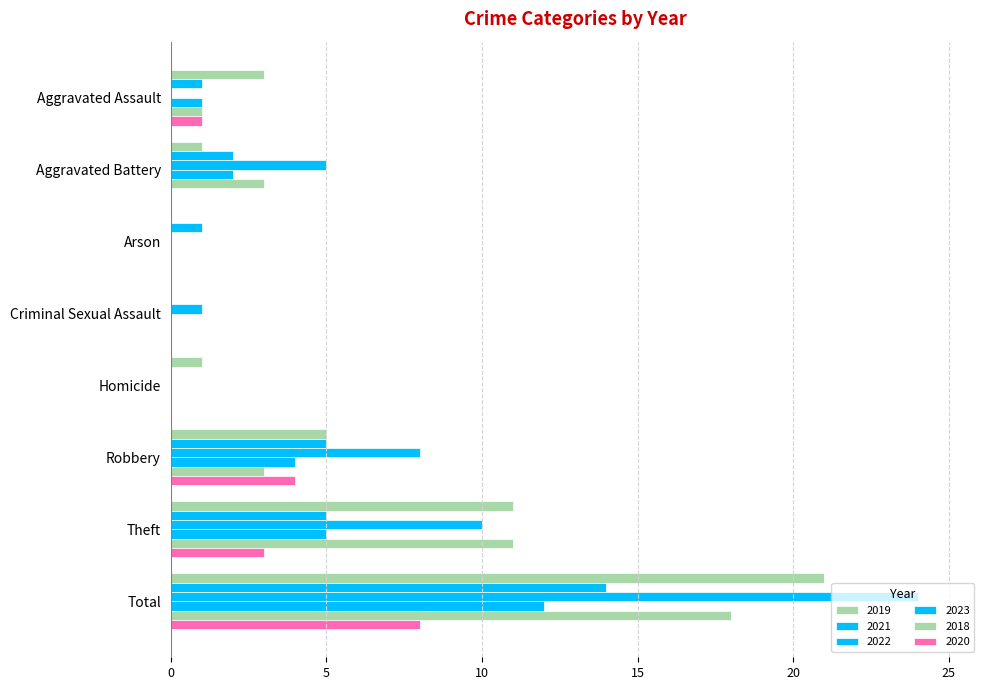

Count the number of categories in the chart.

8